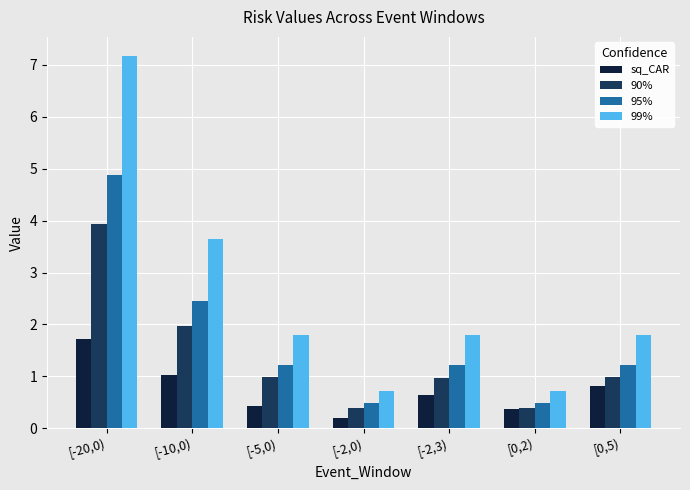

Does the chart contain stacked bars?

No